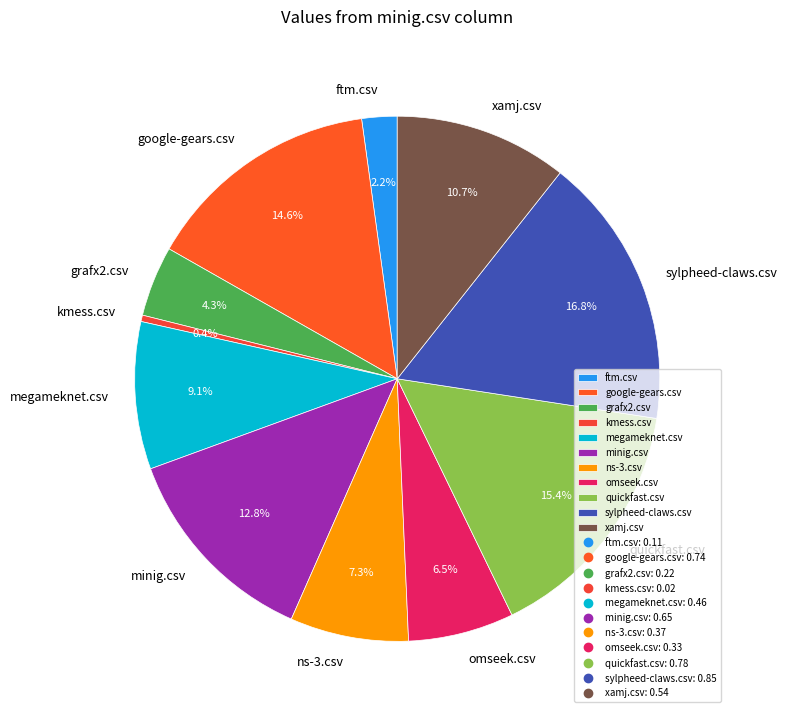

Which slice is the smallest?

kmess.csv